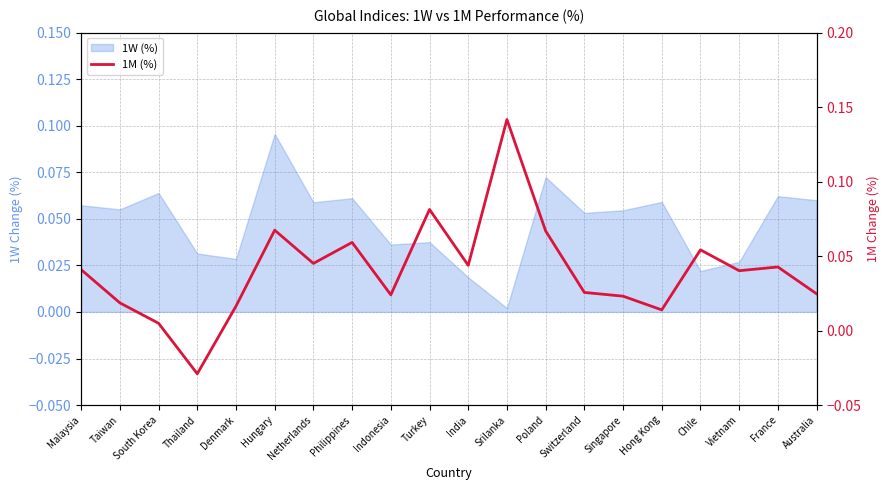

How many lines are shown in the chart?

1